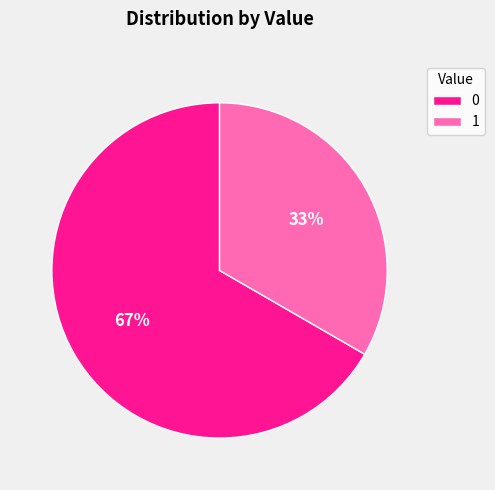

Rank the categories by value from lowest to highest.

1, 0